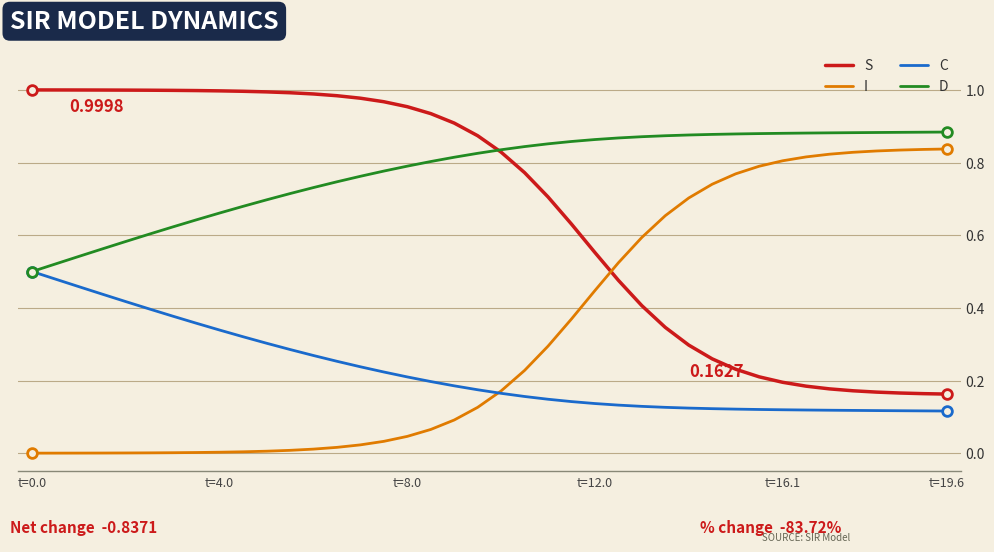

List the series in order of their overall mean, lowest first.

C, I, S, D